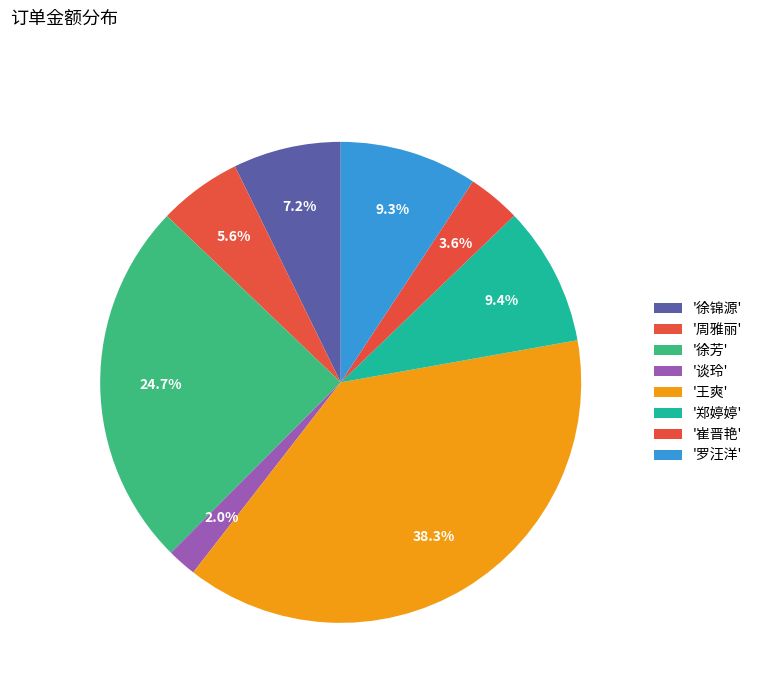

How many slices are in this pie chart?

8